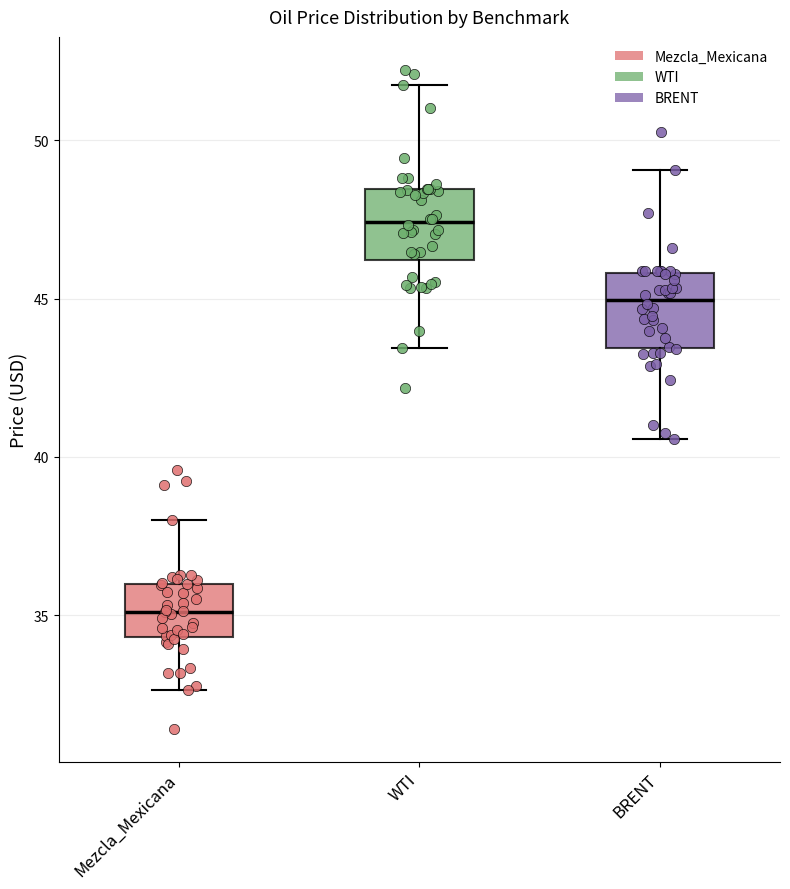

Which box has the highest median line?

WTI